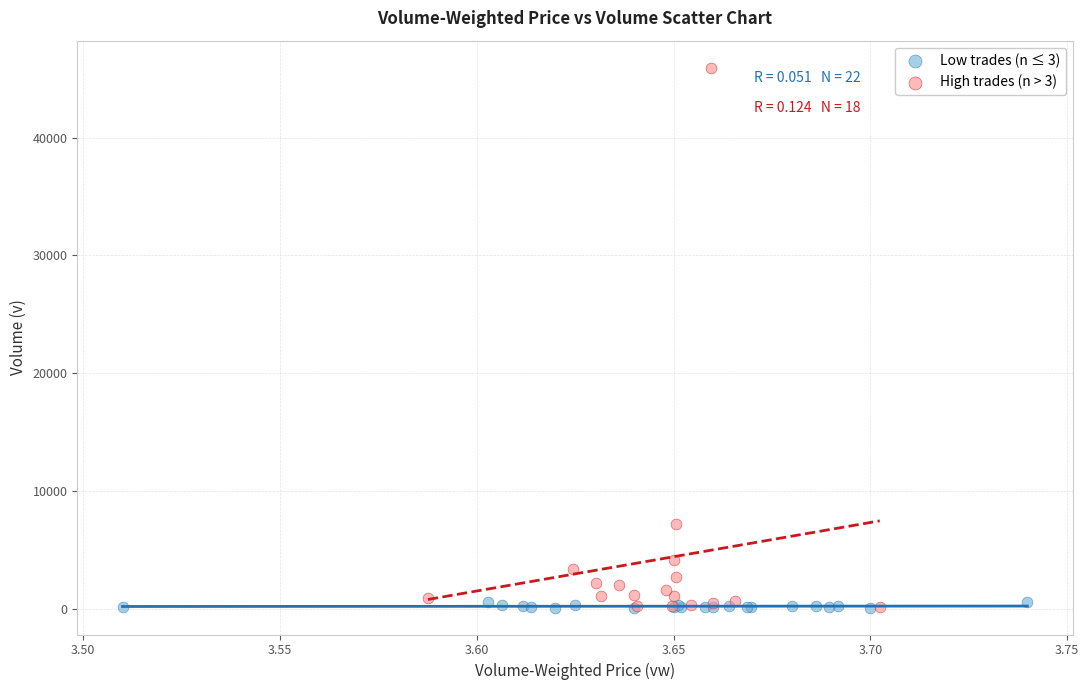

What are all the series names shown in the legend?

Low trades (n ≤ 3), High trades (n > 3)